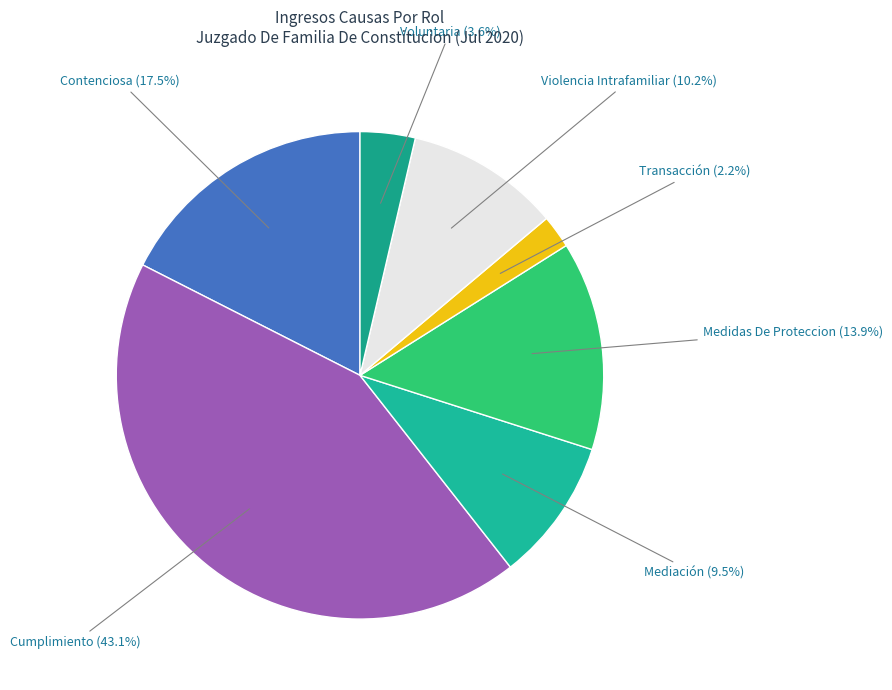

Combined, do Mediación and Medidas De Proteccion account for over 50%?

No